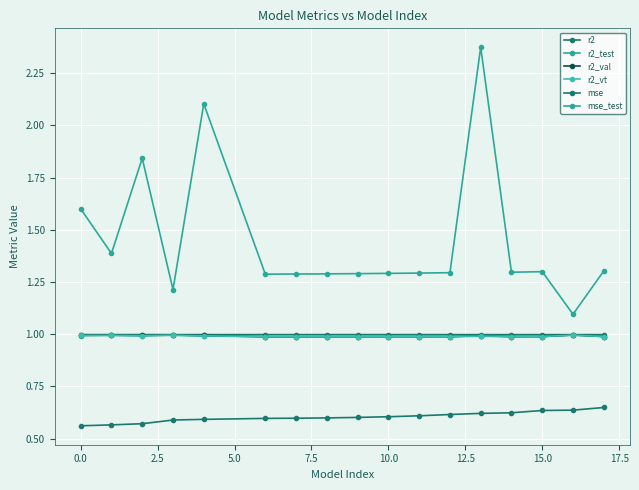

At how many categories does at least one series exceed 1?

17